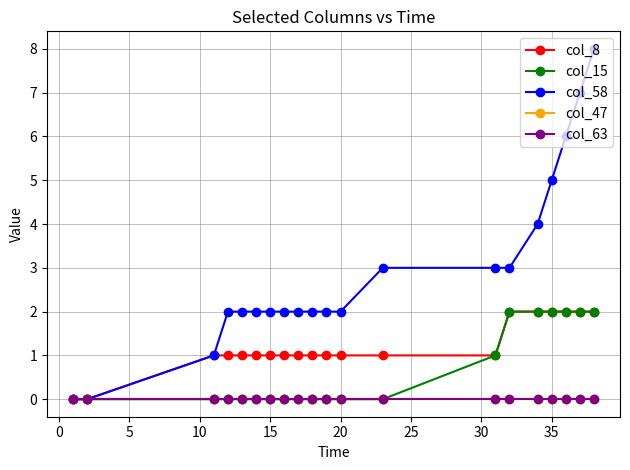

Does the chart have visible grid lines?

Yes